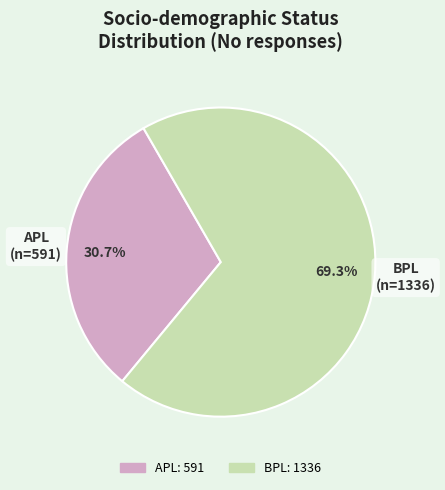

Do BPL and APL together represent more than half of the pie?

Yes